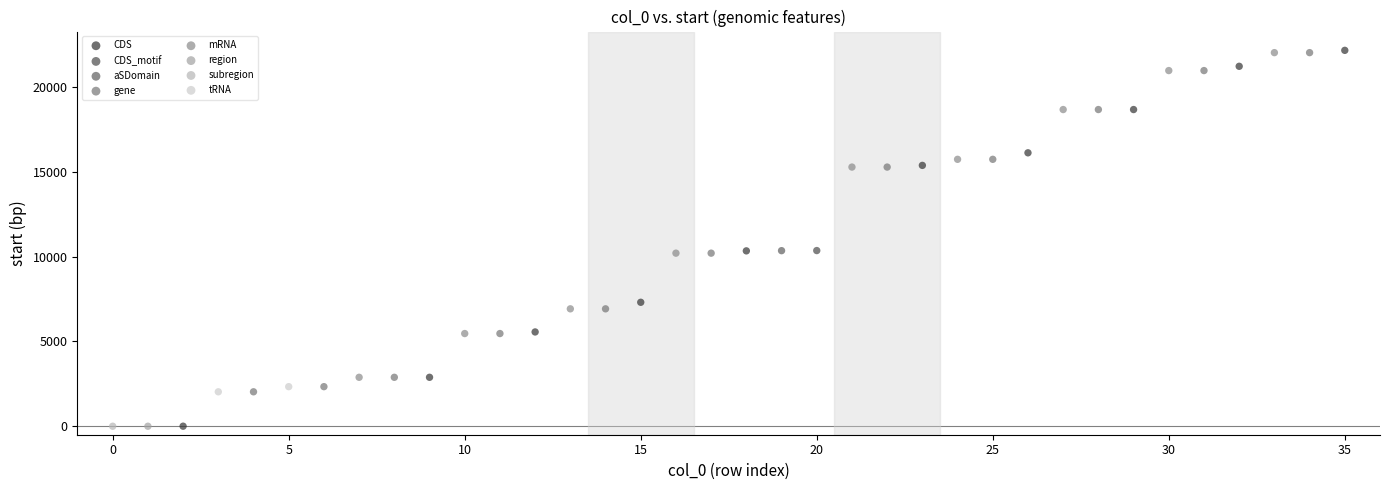

What are all the series names shown in the legend?

CDS, CDS_motif, aSDomain, gene, mRNA, region, subregion, tRNA